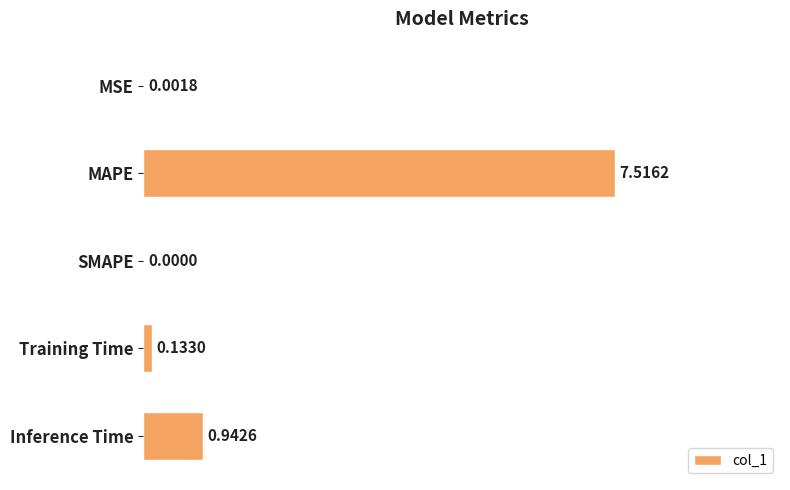

What is the change in value from SMAPE to Training Time?

+0.1